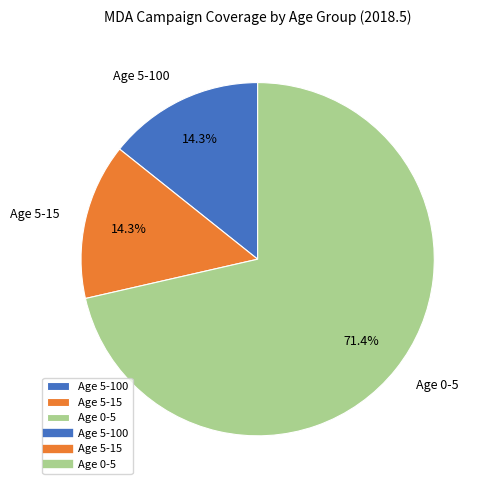

Which category has the biggest portion of the pie?

Age 0-5